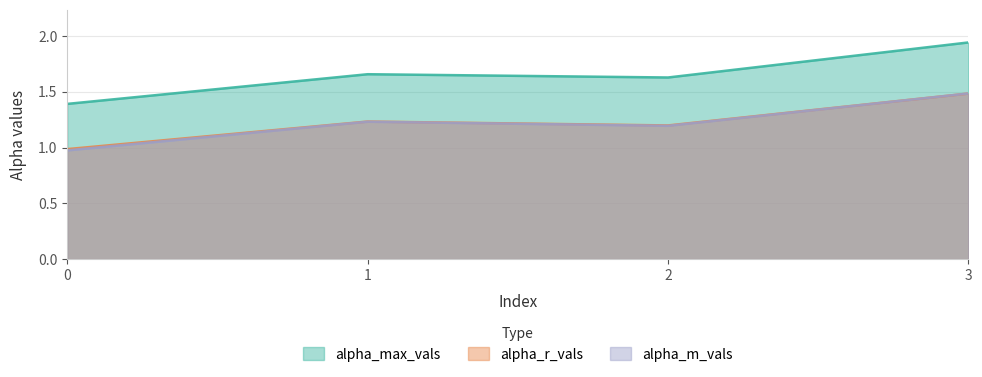

What is the approximate value of alpha_m_vals at 0?

1.0